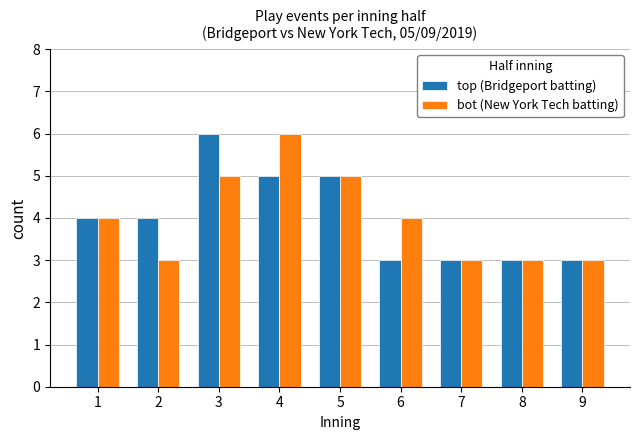

Which series changed the most between 1 and 6?

top (Bridgeport batting)